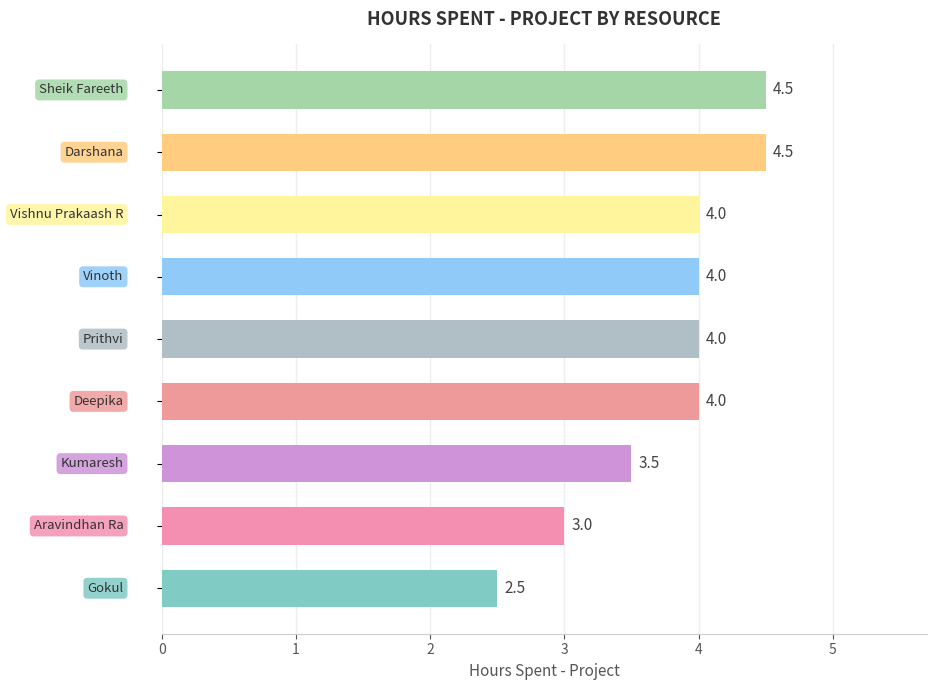

Does the chart contain stacked bars?

No